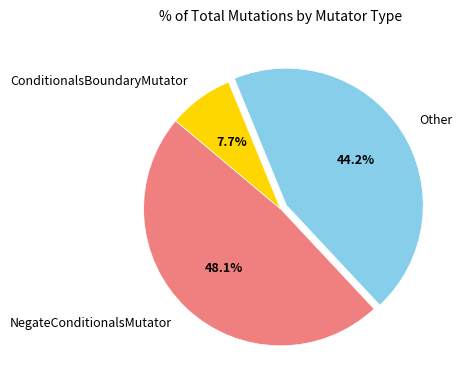

To the nearest percent, what portion does Other represent?

44%